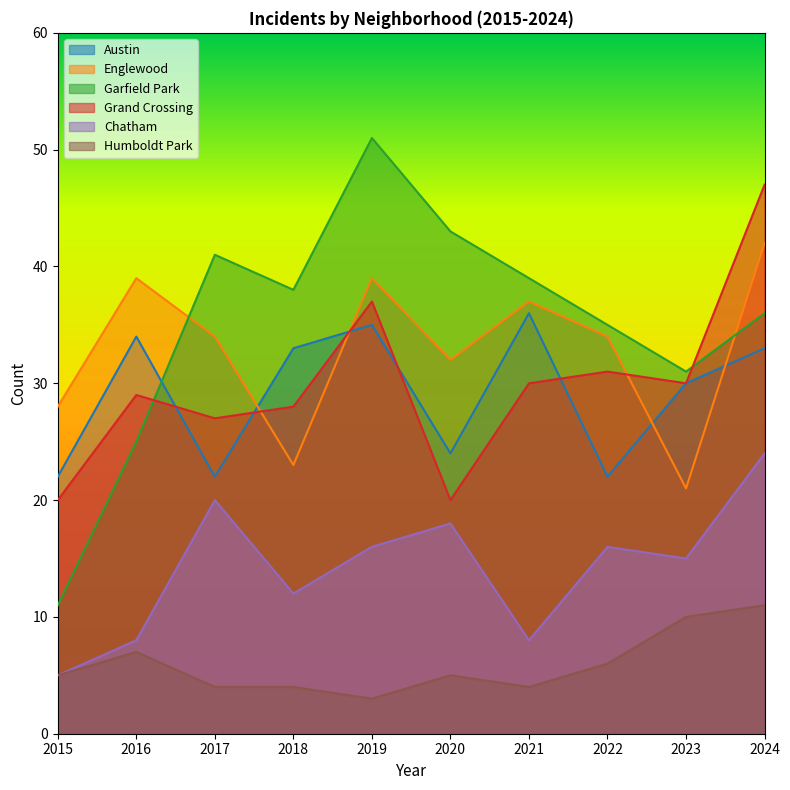

The Garfield Park series shows 59 at 2022. True or false?

False